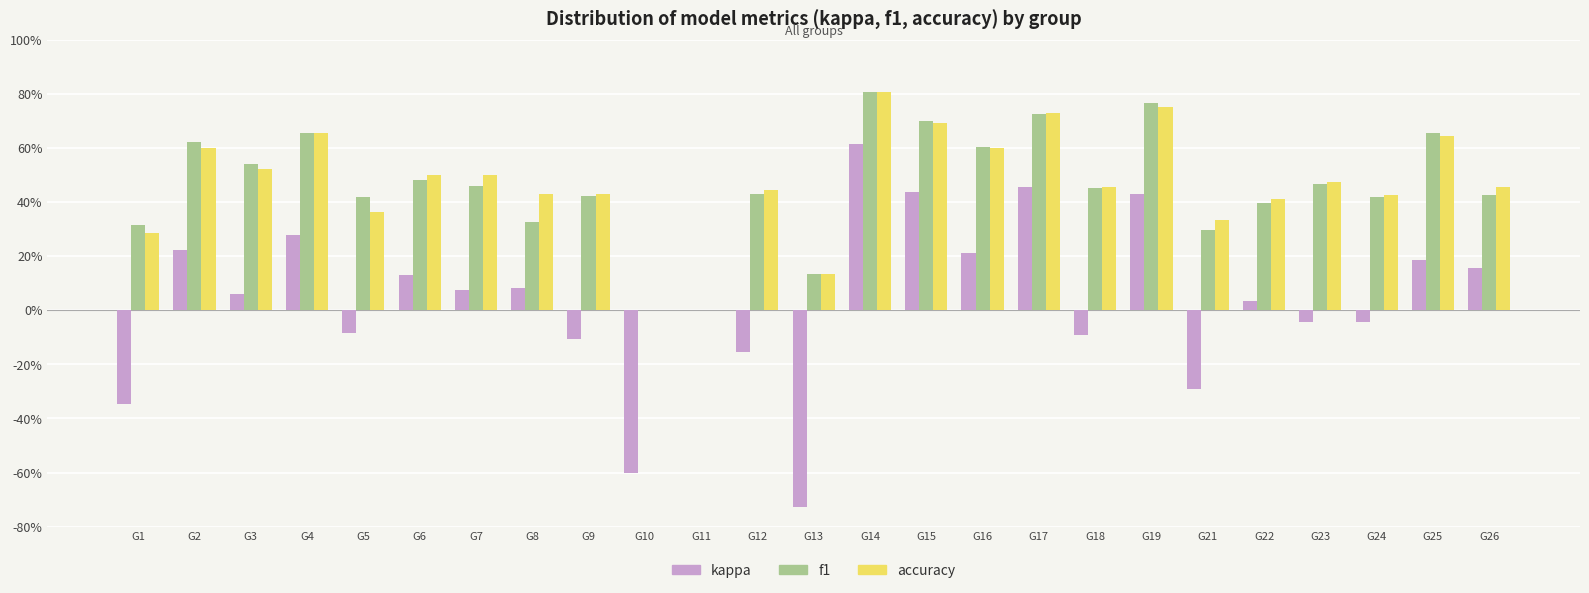

What are all the series names shown in the legend?

kappa, f1, accuracy